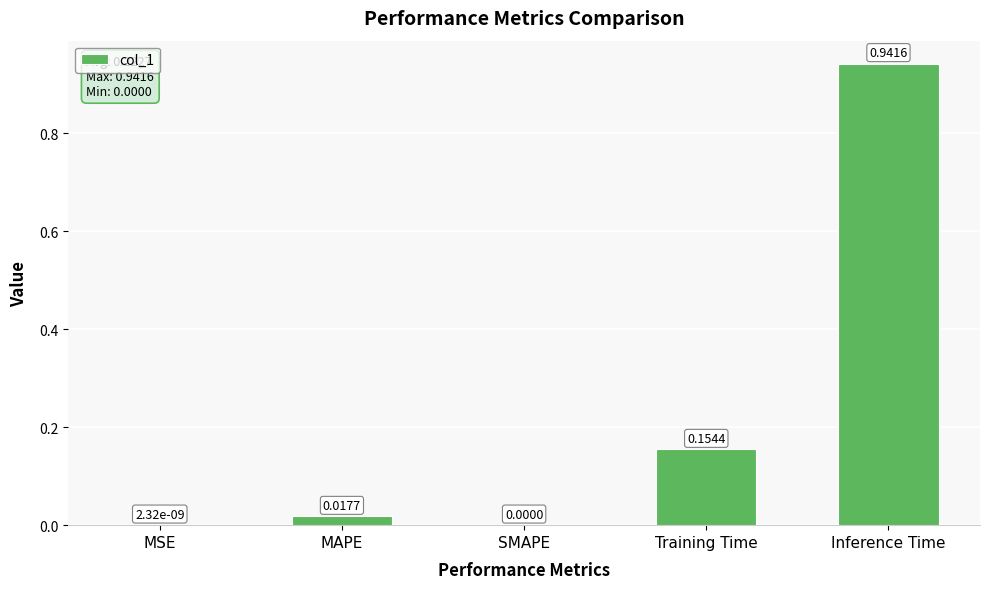

How many data points are above 0?

4